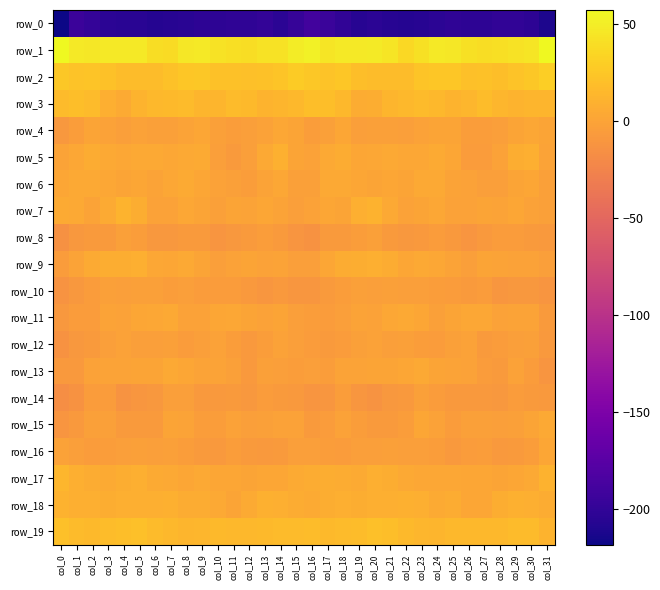

Which series has the largest total across all categories?

row_1